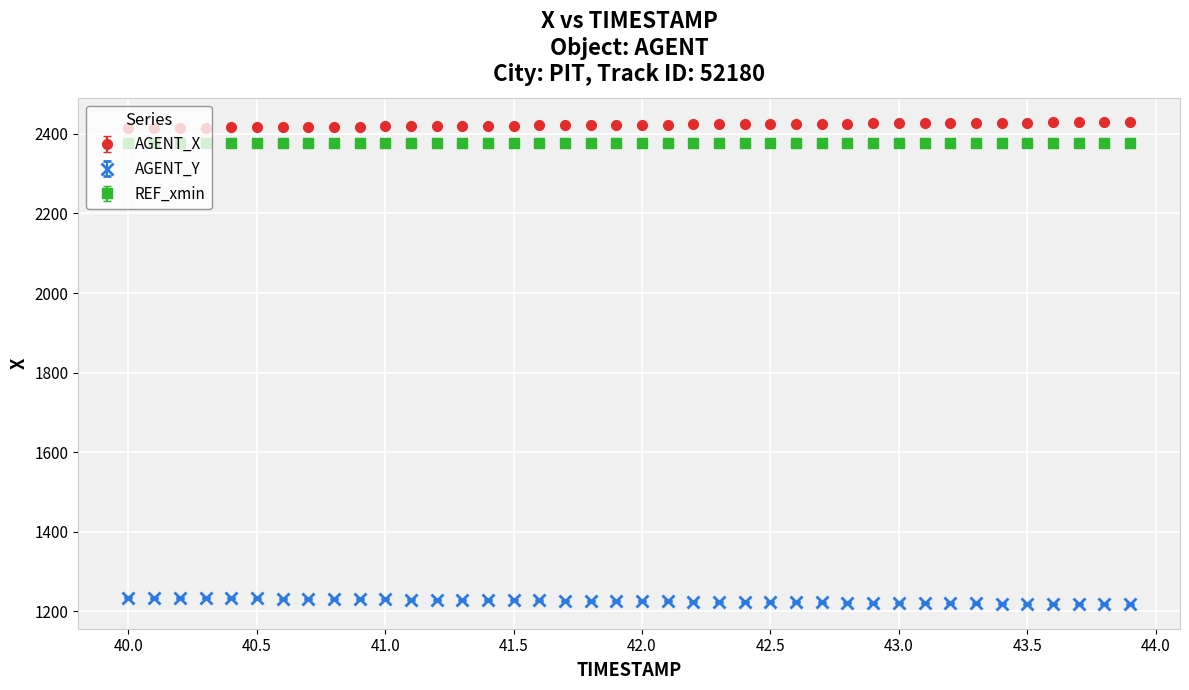

What is the lowest value of the AGENT_X series?

2414.1